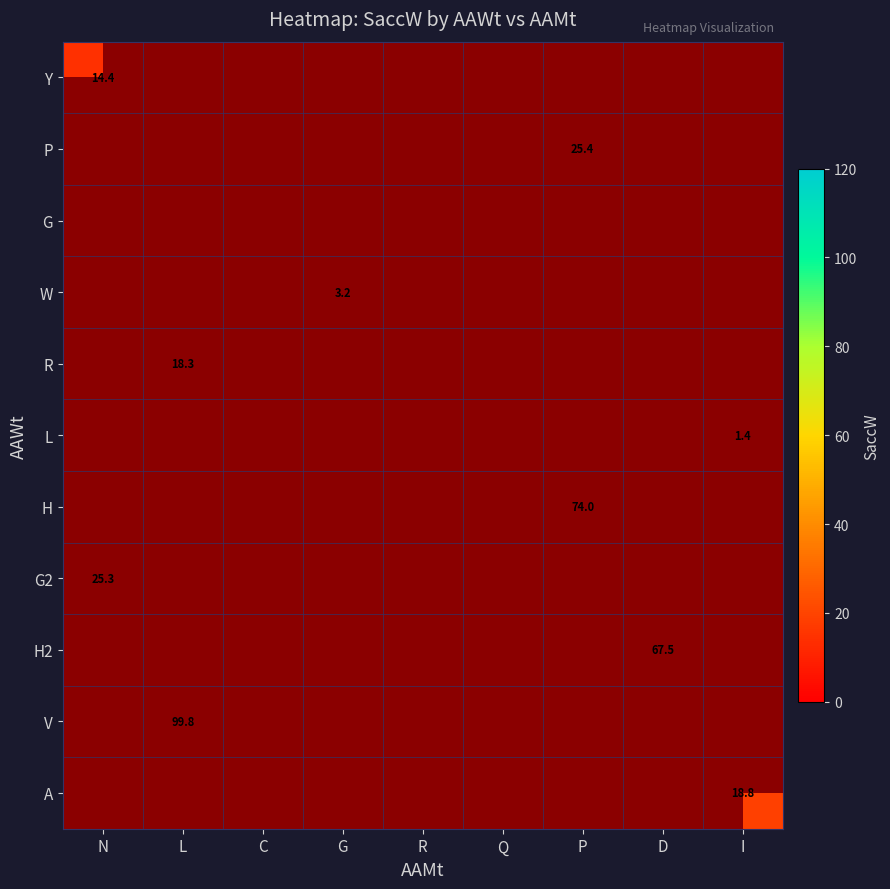

How many categories are shown in the chart?

9